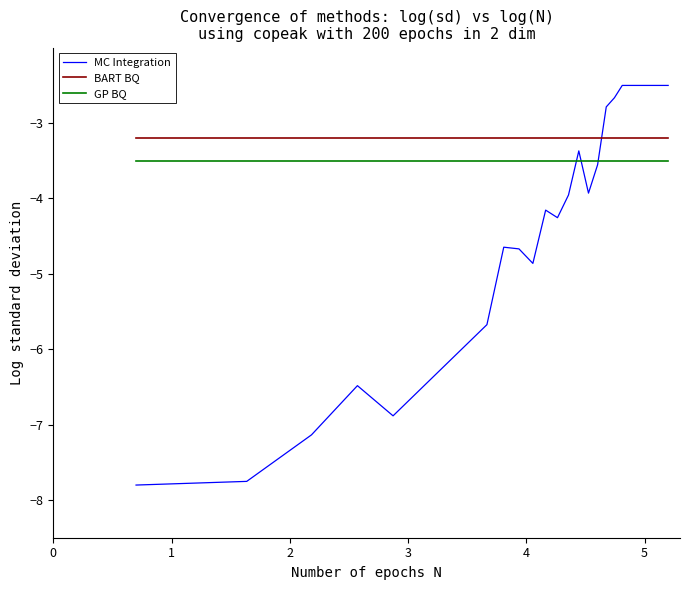

In MC Integration, how many points are lower than both neighbors (excluding endpoints)?

4